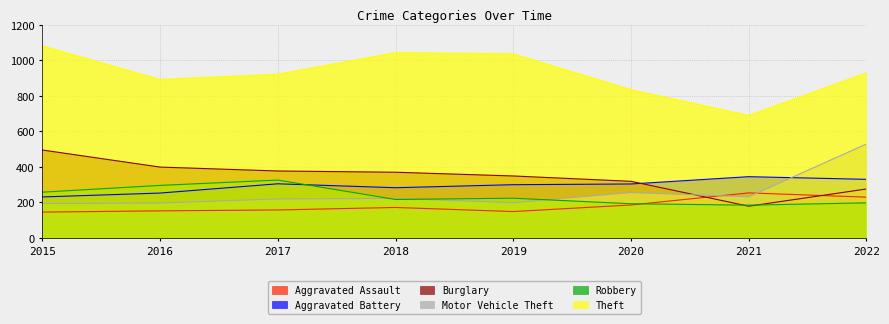

What is the maximum value shown in the chart?

1080